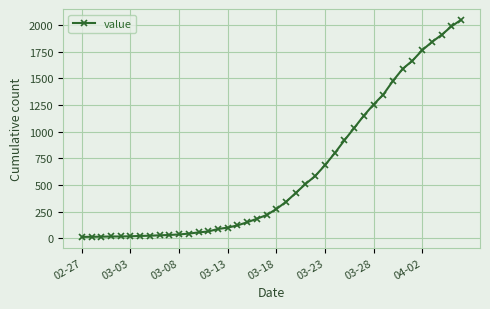

What is the greatest value displayed?

2048